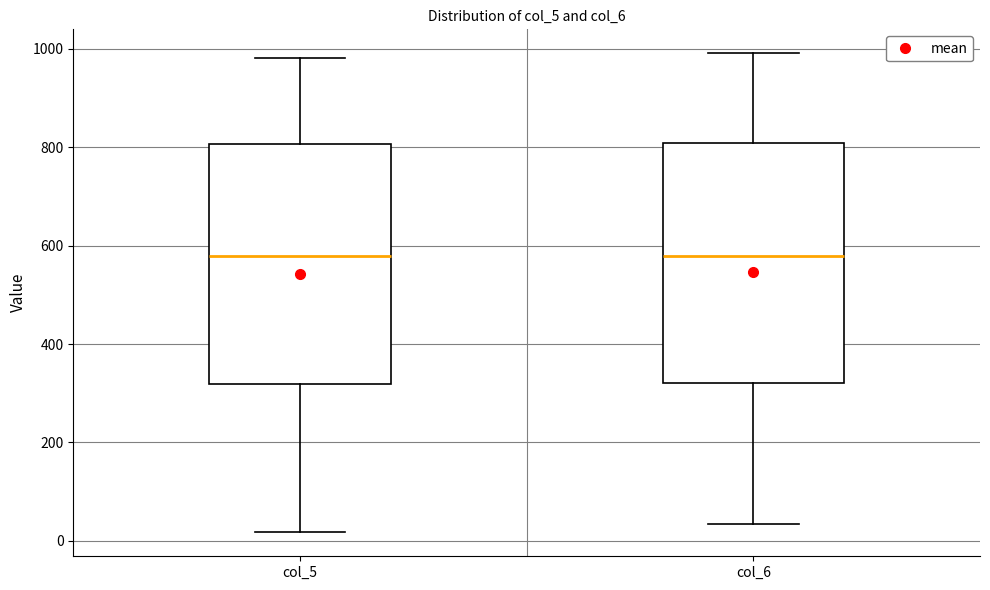

Reading left to right, transcribe this box plot: for each box, give where its median line is, the range the box spans, and where its two whiskers end, as read against the y-axis. The values are not printed on the chart, so give them approximately, as read against the axis.

col_5: median 580, box 320 to 800, whiskers 20 to 980
col_6: median 580, box 320 to 800, whiskers 40 to 1000